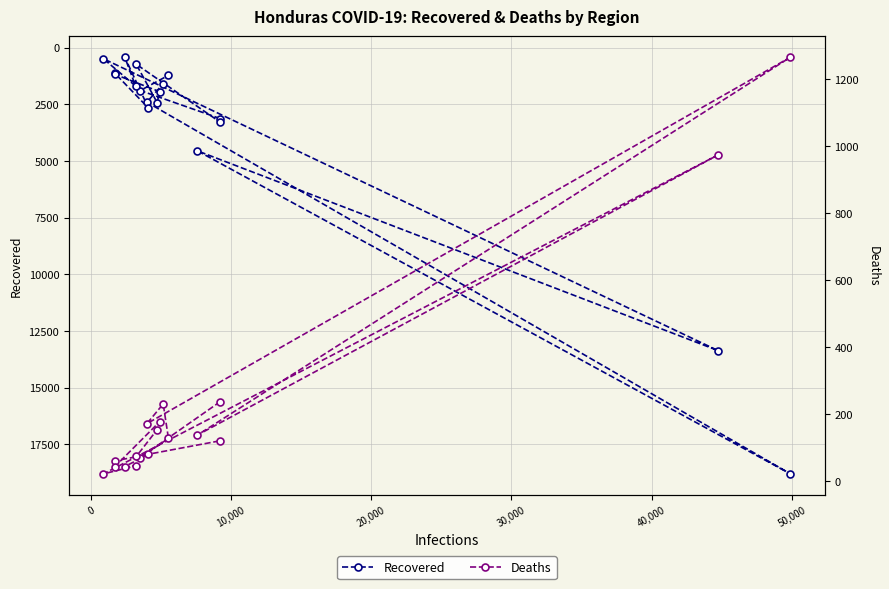

What is the maximum value for Recovered?

18807